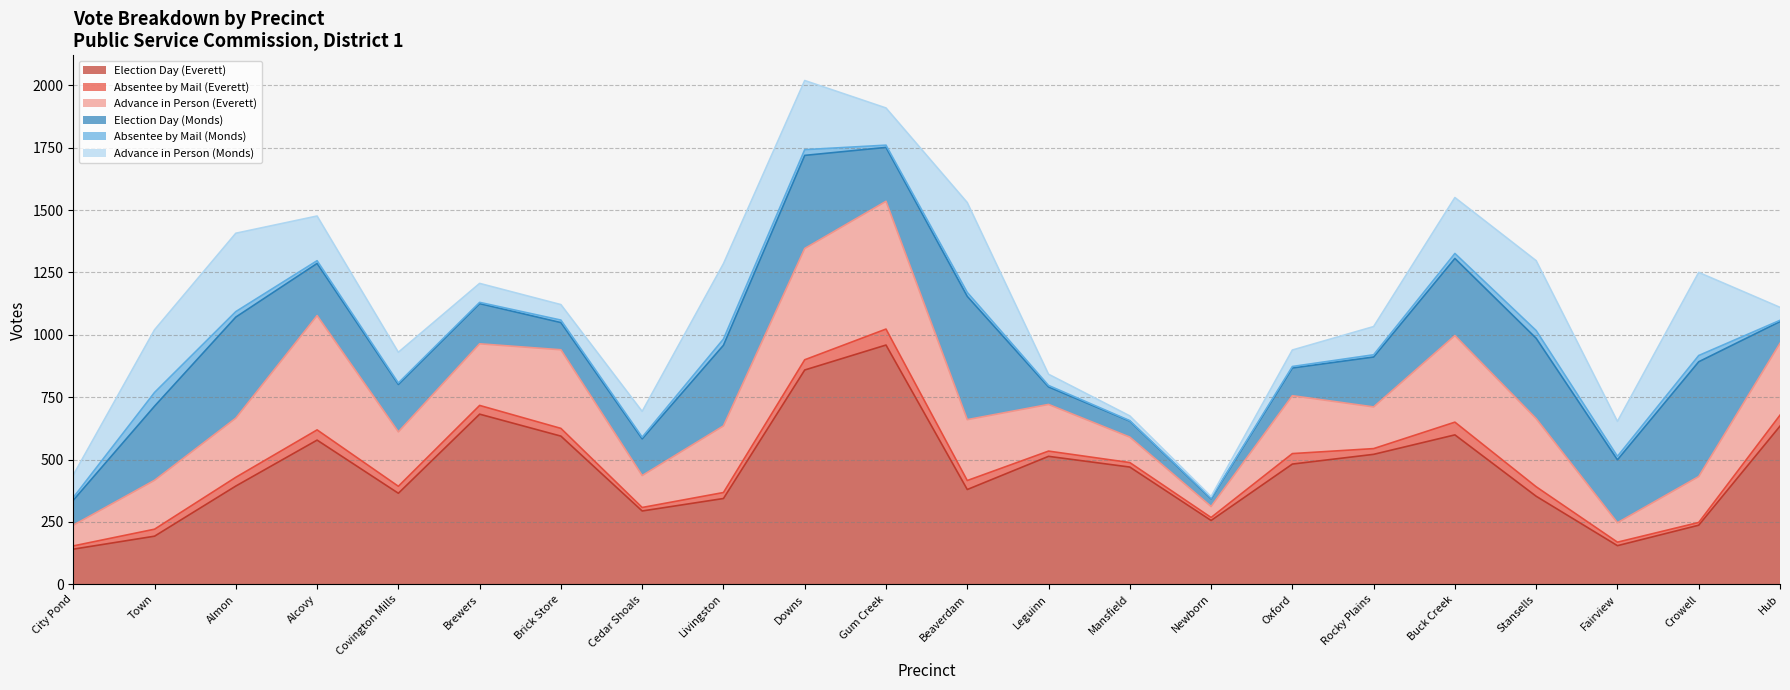

What value does the Advance in Person (Everett) series have at Downs, to the nearest 10?

450